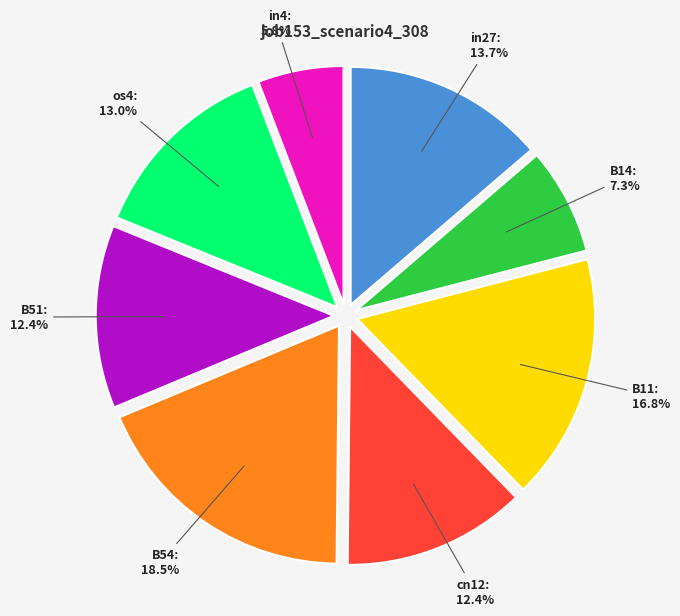

How many segments does this pie chart have?

8